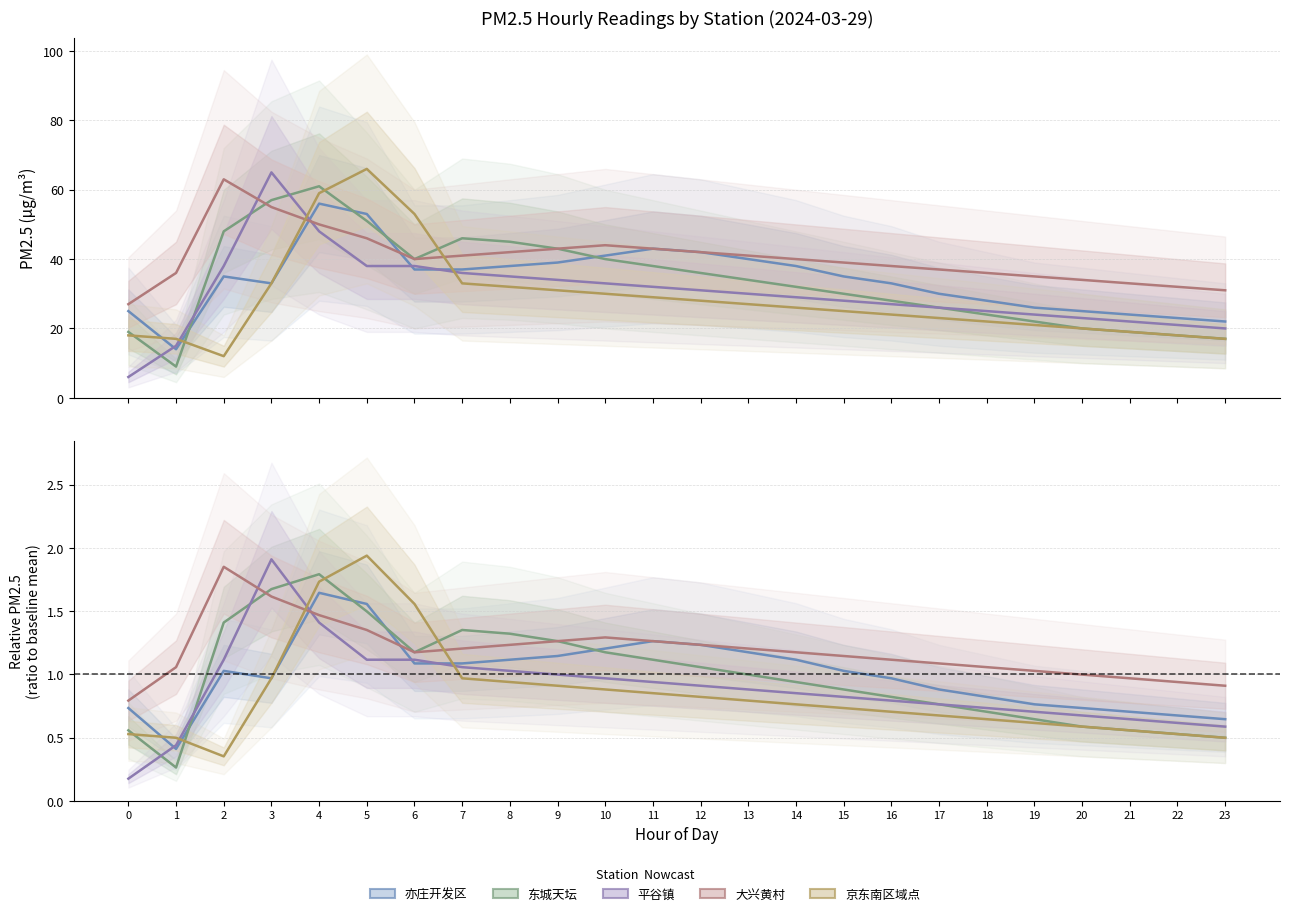

What is the maximum value for 平谷镇?

1.9